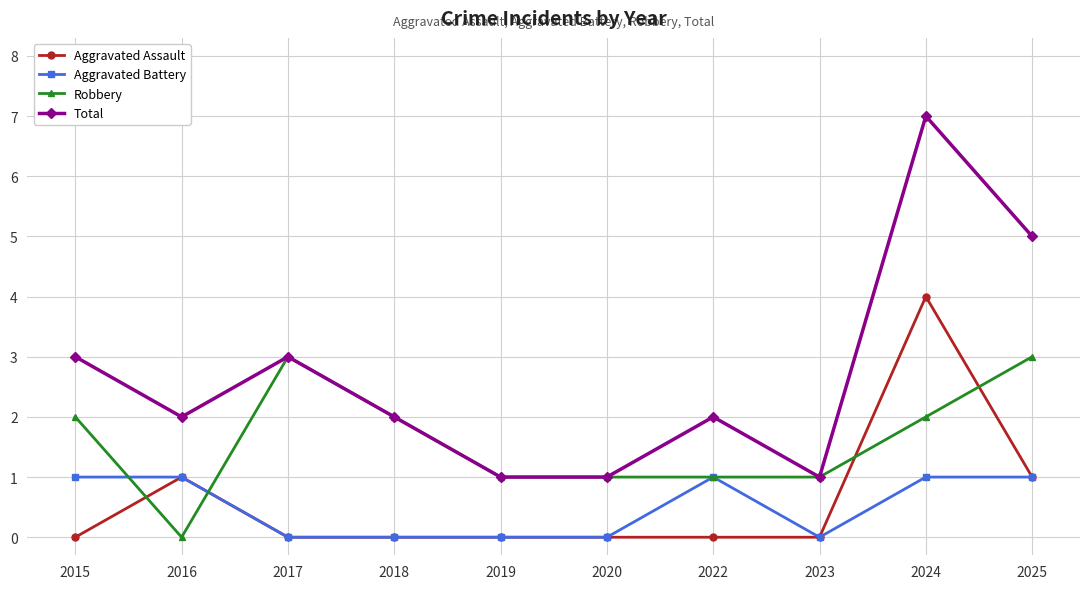

What are all the series names shown in the legend?

Aggravated Assault, Aggravated Battery, Robbery, Total